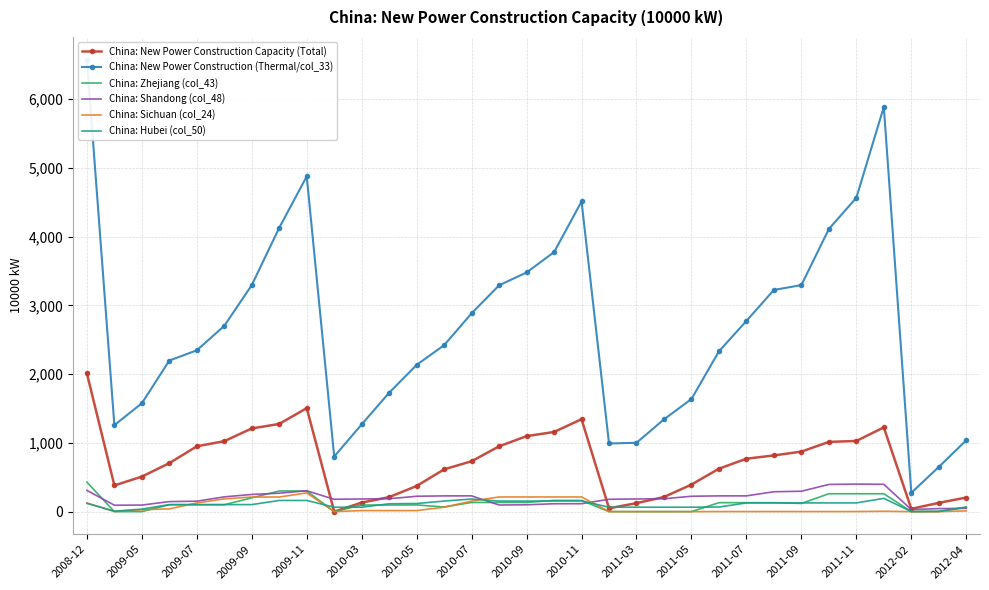

At which label does China: New Power Construction Capacity (Total) reach its peak?

2008-12